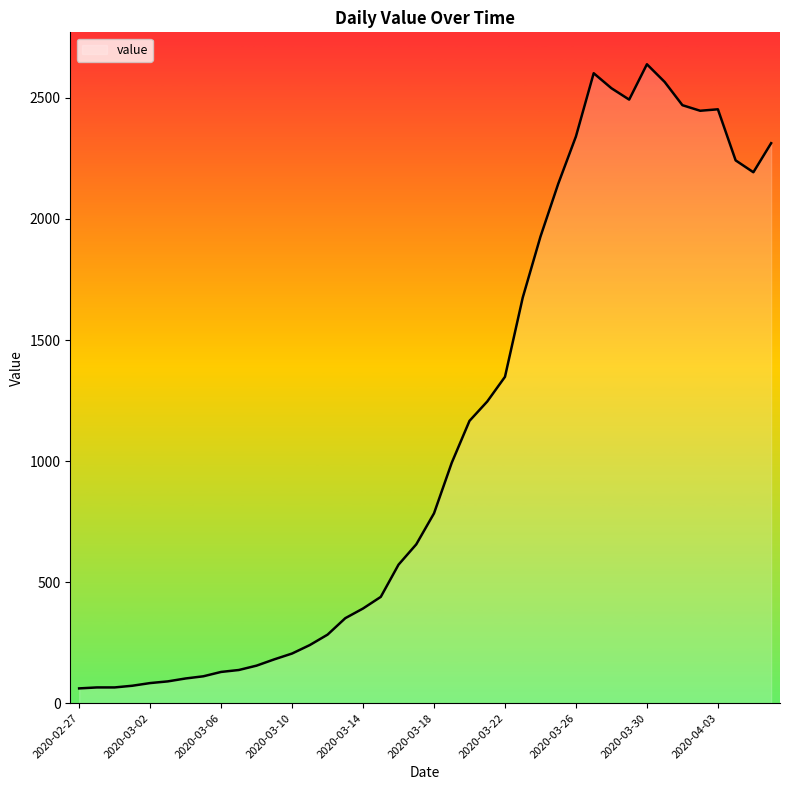

How many distinct data groups are displayed?

1